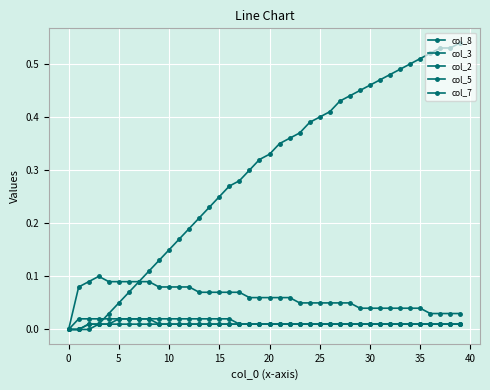

What is the label of the 23rd point from the left?

22